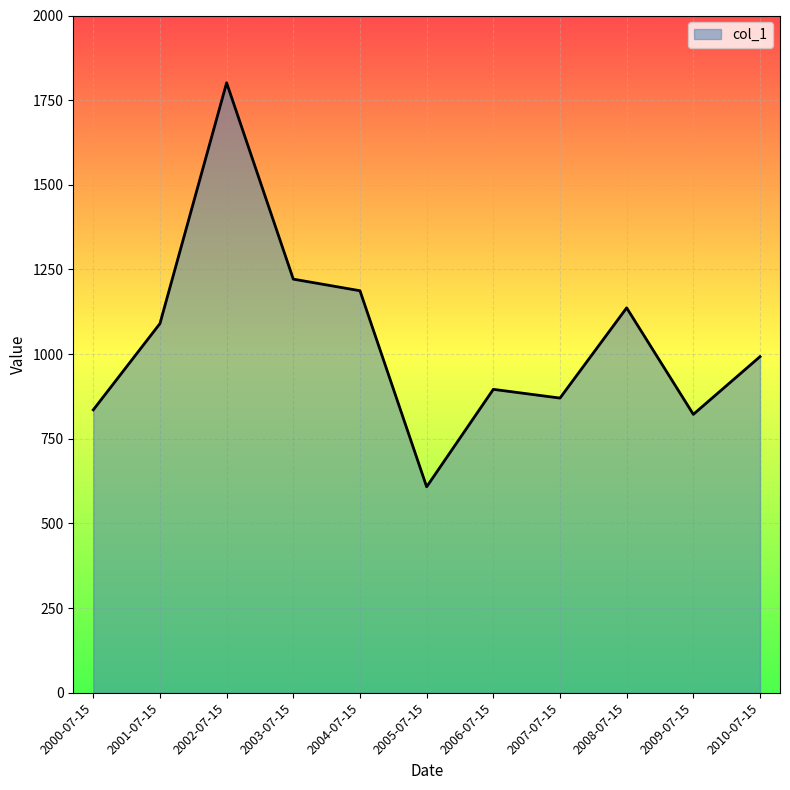

What is the minimum value shown in the chart?

608.4